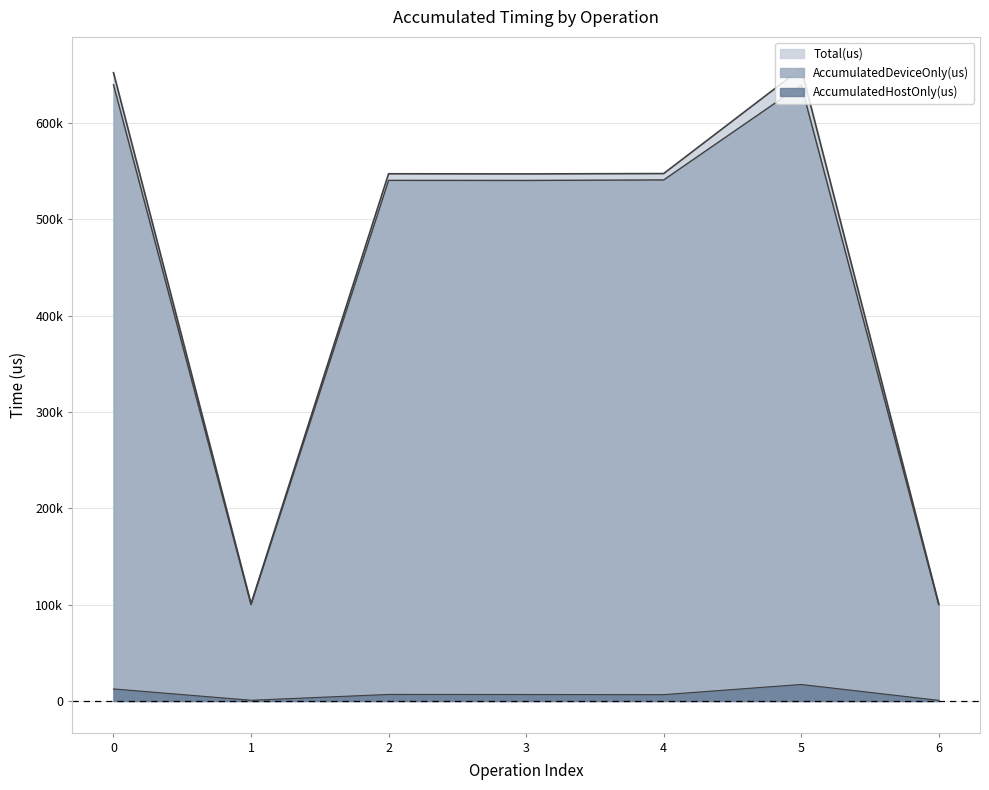

Reading left to right, list all the values displayed in this chart.

AccumulatedHostOnly(us): 0=12550.0	1=779.1	2=6828.2	3=6759.2	4=6597.7	5=17175.0	6=693.8
AccumulatedDeviceOnly(us): 0=639466.0	1=100043.9	2=540281.8	3=540200.8	4=540731.3	5=639165.0	6=100004.2
Total(us): 0=652016.0	1=100823.0	2=547110.0	3=546960.0	4=547329.0	5=656340.0	6=100698.0